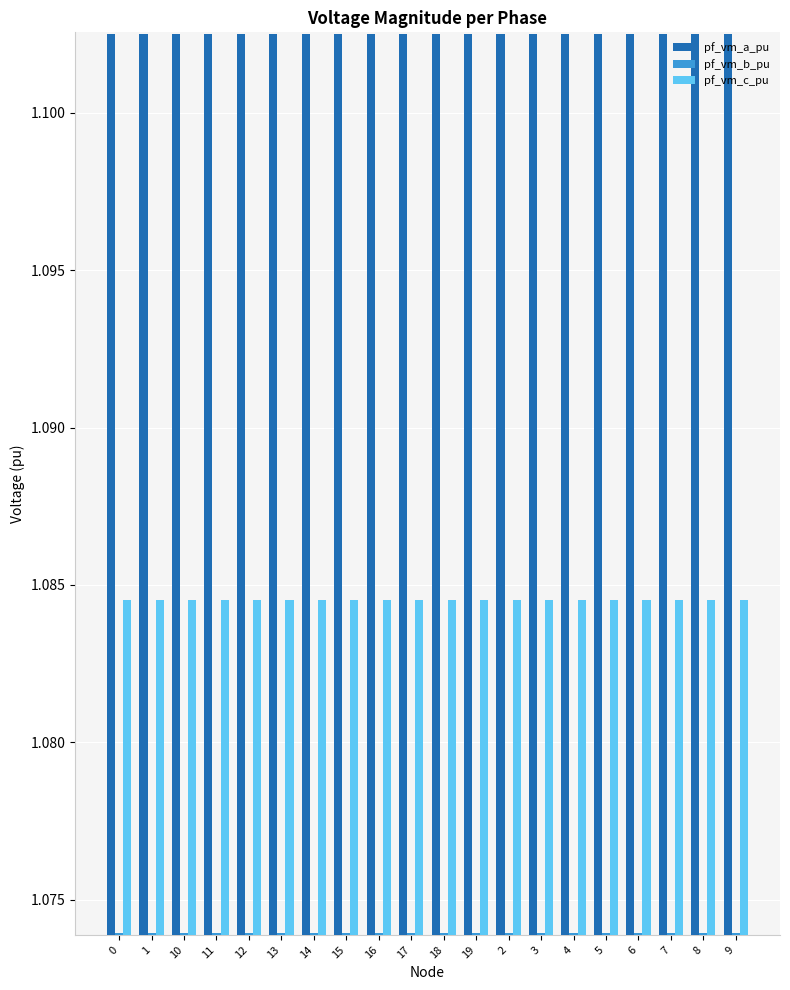

How many series are shown in this chart?

3